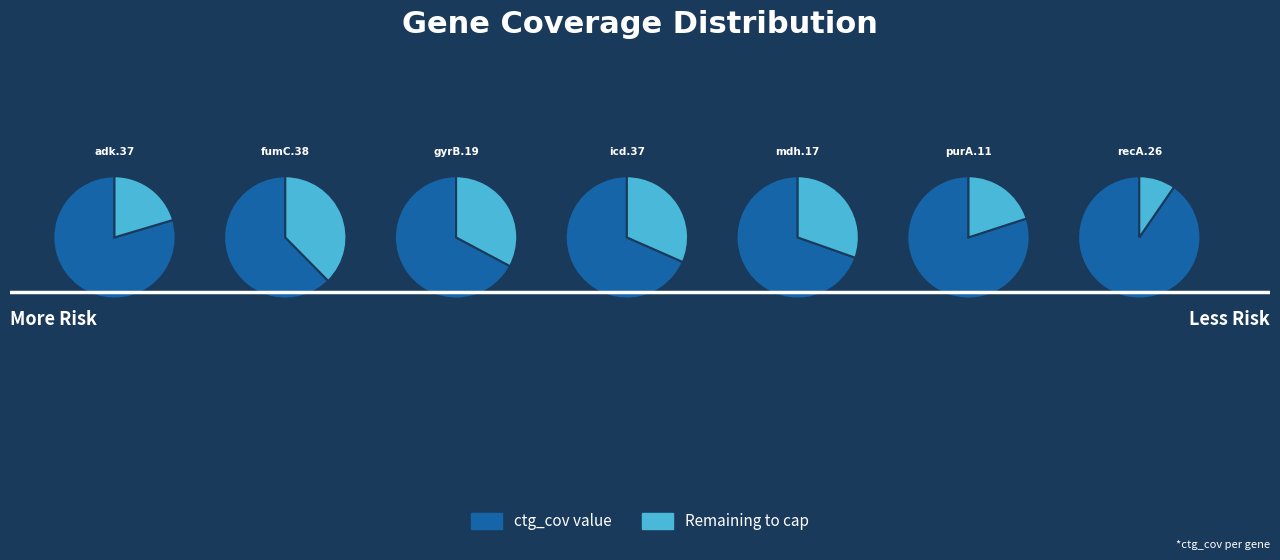

What is the ratio of the value at gyrB.19 to the value at recA.26?

0.7